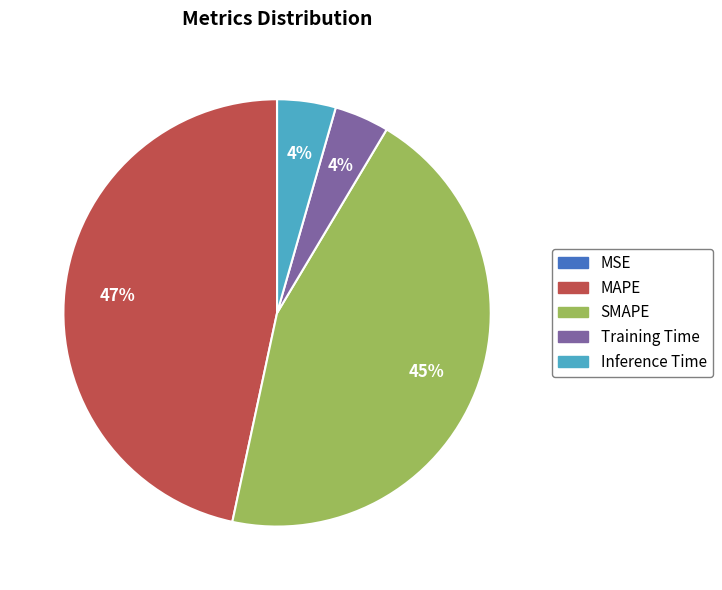

Which category has the biggest portion of the pie?

MAPE